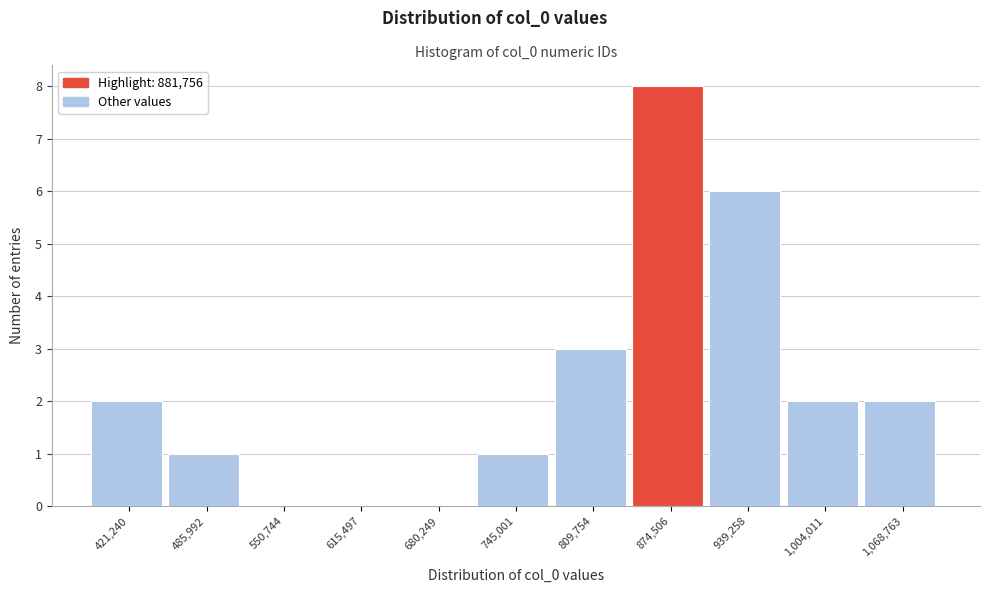

Reading right to left, extract all data points from this chart.

1,068,763=2	1,004,011=2	939,258=6	874,506=8	809,754=3	745,001=1	680,249=0	615,497=0	550,744=0	485,992=1	421,240=2